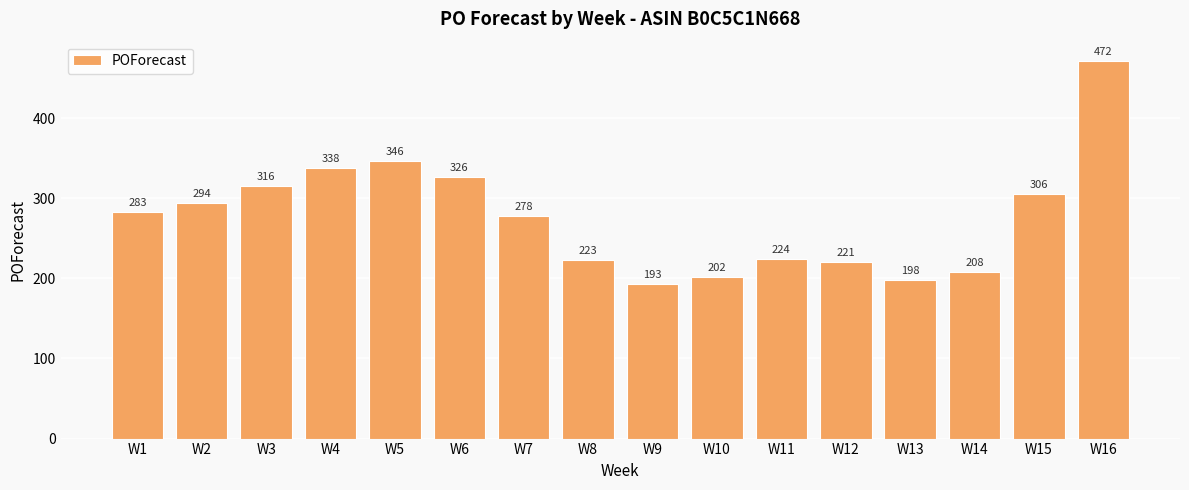

Approximately how many times larger is the value at W14 compared to W13?

1.1